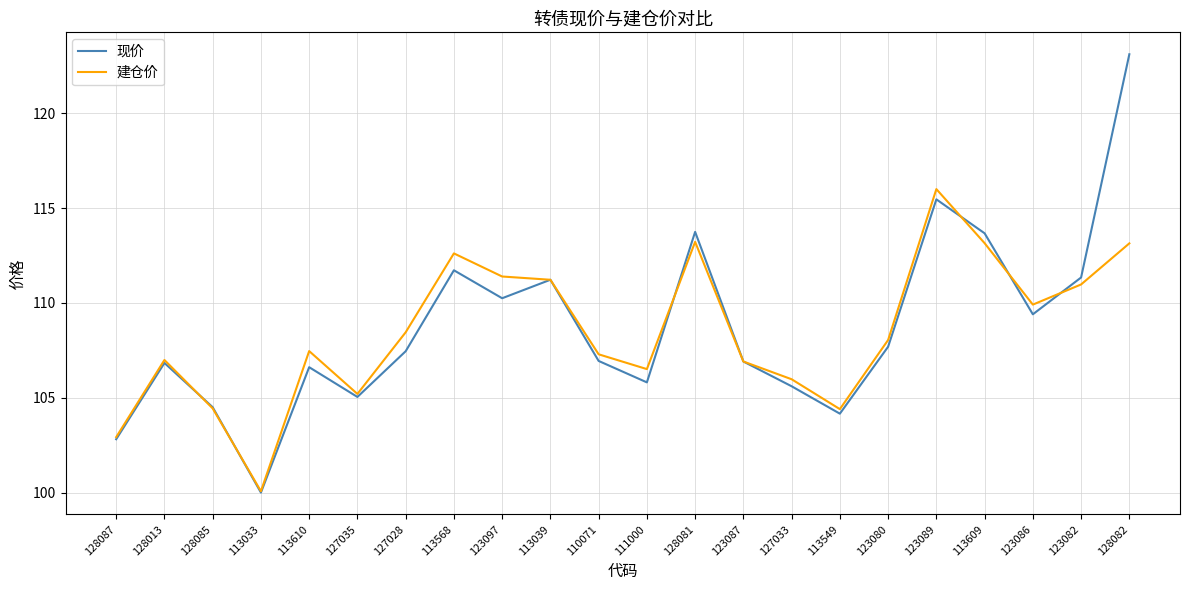

At which category does the chart reach its peak across all series?

128082